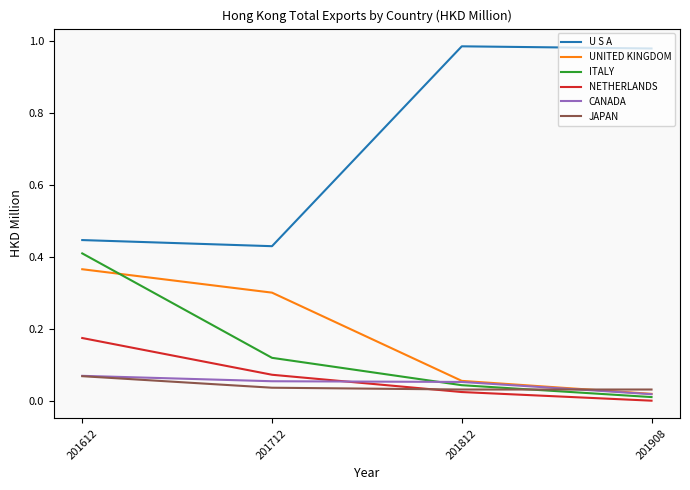

Which category has the highest value in the ITALY series?

201612